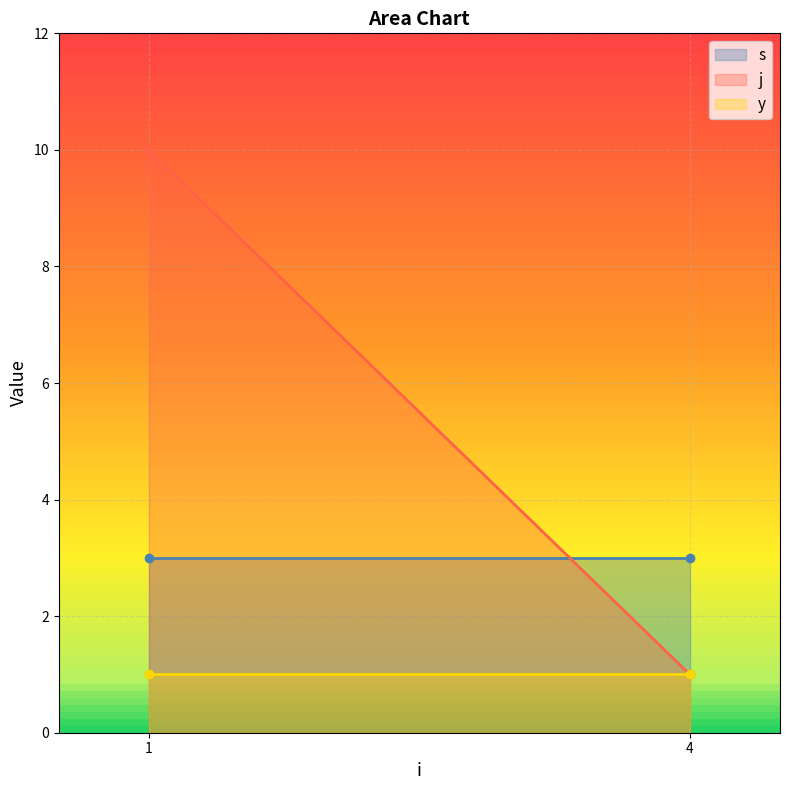

Reading left to right, what are all the values shown in this chart?

s: 1=3	4=3
j: 1=10	4=1
y: 1=1	4=1